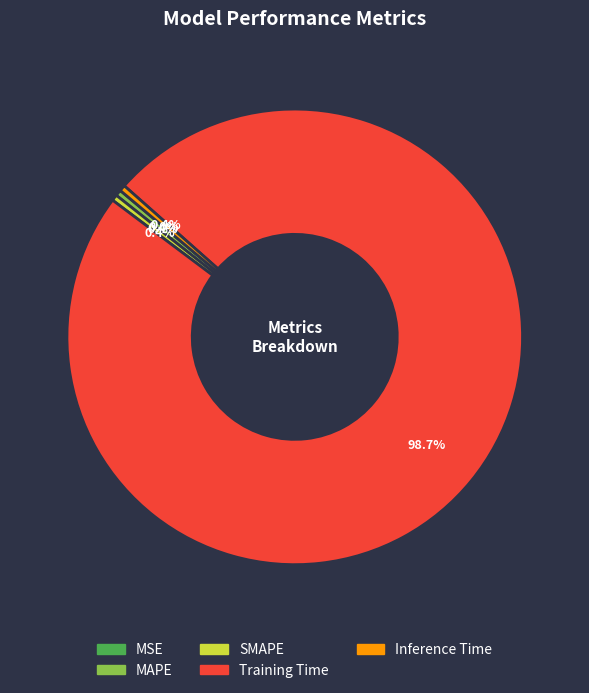

What percentage is the Training Time slice, to the nearest percent?

99%